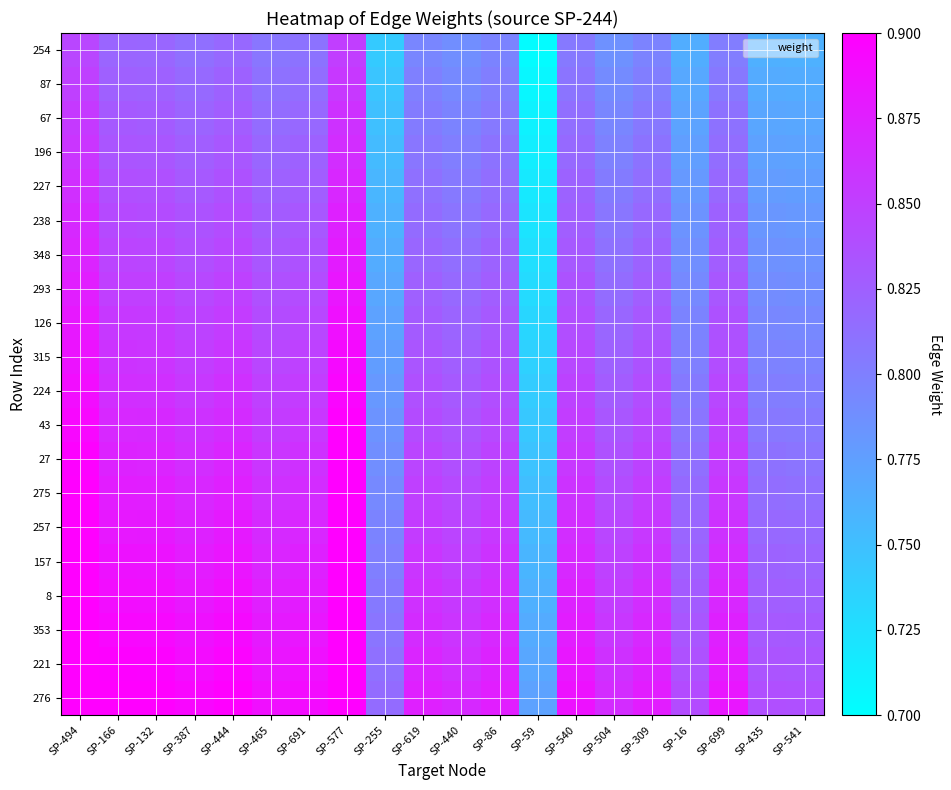

What is the spread (max minus min) of values at SP-132?

0.1